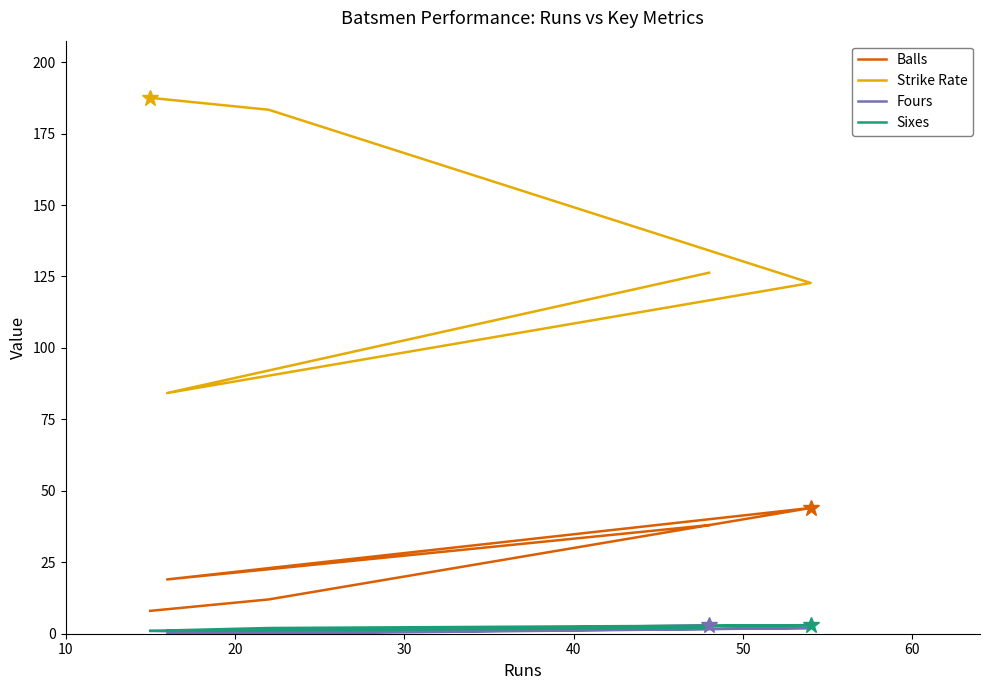

What is the sum of all Balls values?

121.0